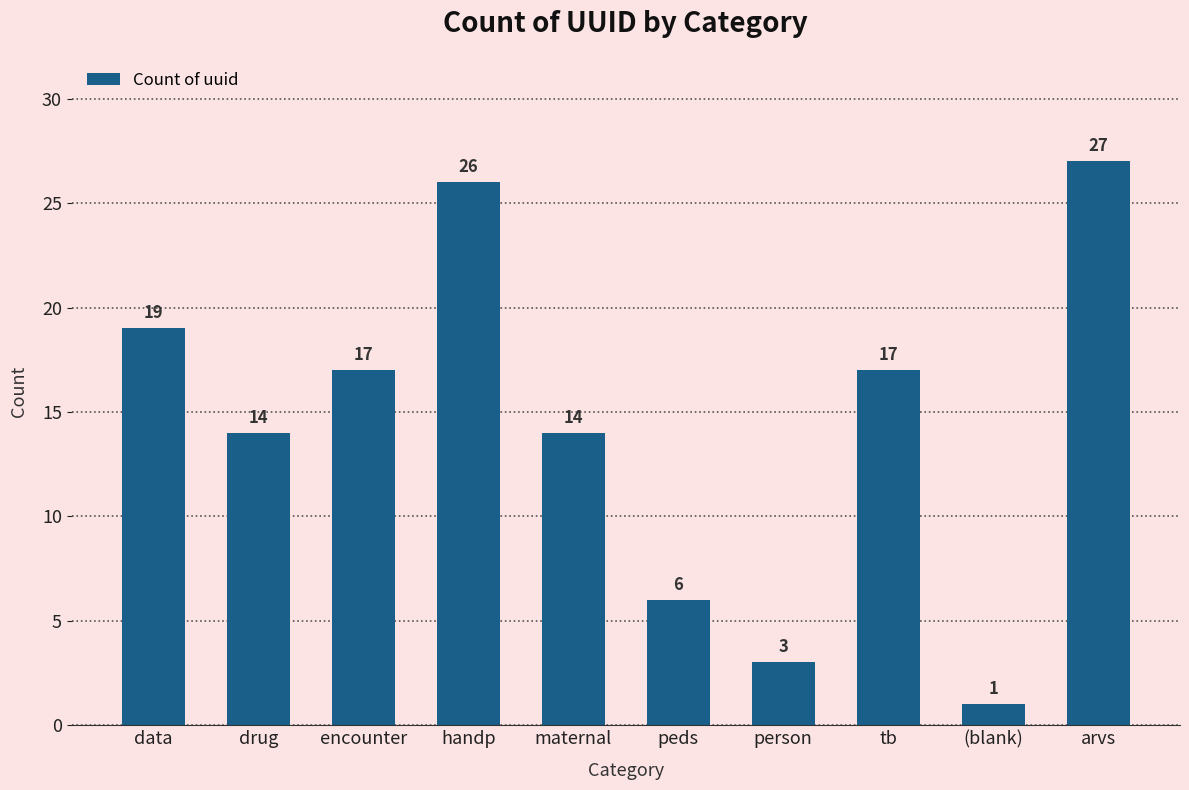

Which category has the highest value across all series?

arvs